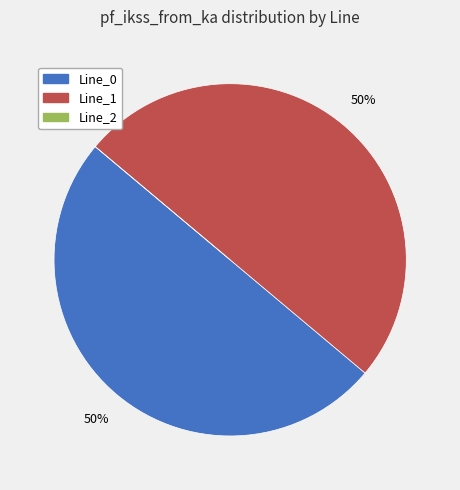

To the nearest percent, what portion does Line_1 represent?

50%